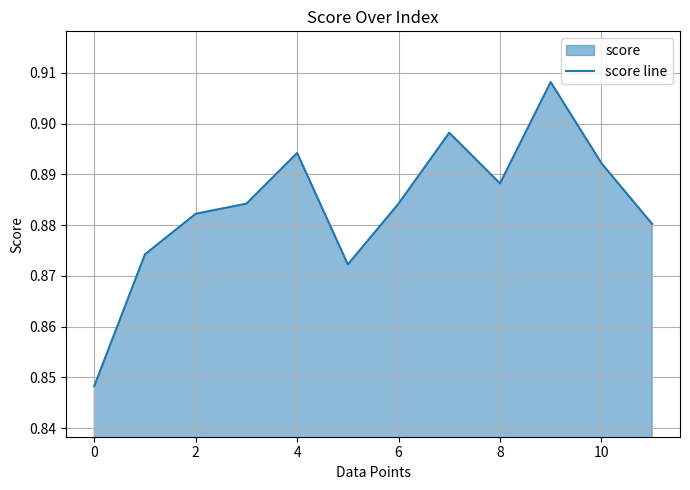

True or false: the data shows 1.5 at 6.

False